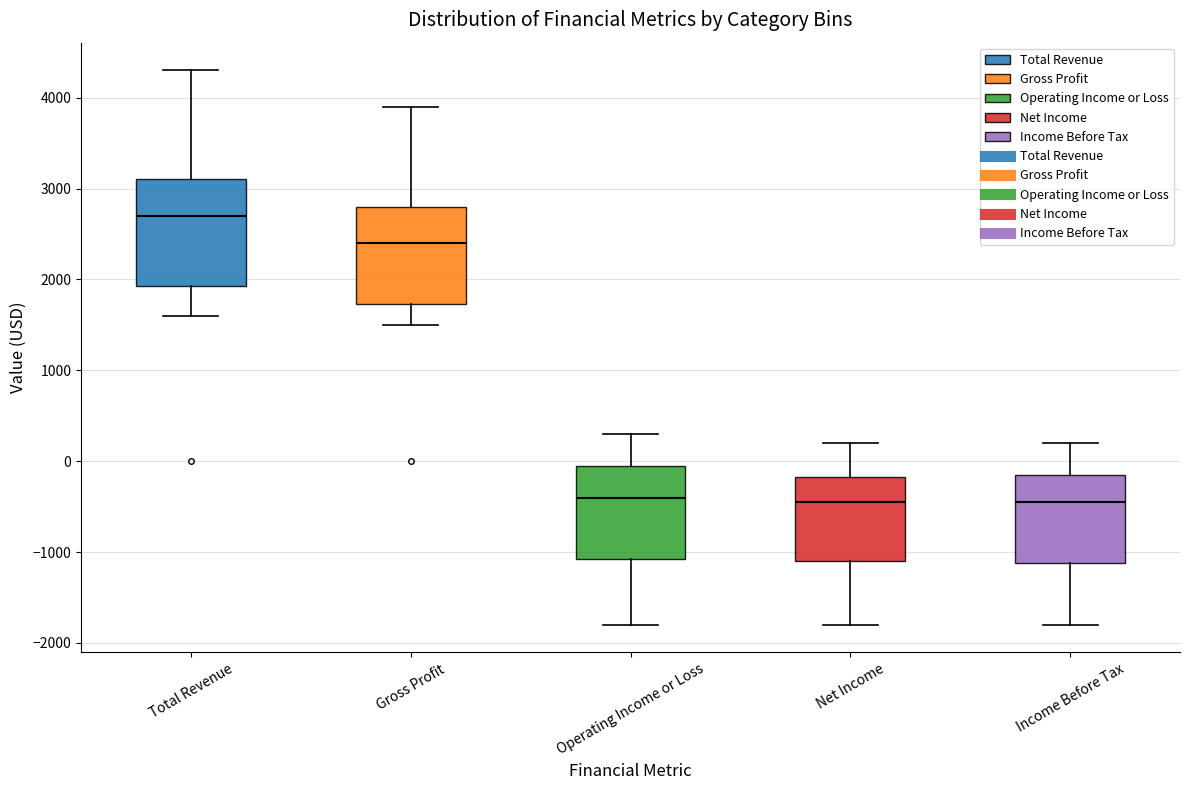

Reading left to right, read every box against the y-axis: the position of its median line, the range the box covers, and the ends of its whiskers. The values are not printed on the chart, so give them approximately, as read against the axis.

Total Revenue: median 2700, box 1900 to 3100, whiskers 1600 to 4300
Gross Profit: median 2400, box 1700 to 2800, whiskers 1500 to 3900
Operating Income or Loss: median -400, box -1100 to 0, whiskers -1800 to 300
Net Income: median -400, box -1100 to -200, whiskers -1800 to 200
Income Before Tax: median -400, box -1100 to -100, whiskers -1800 to 200